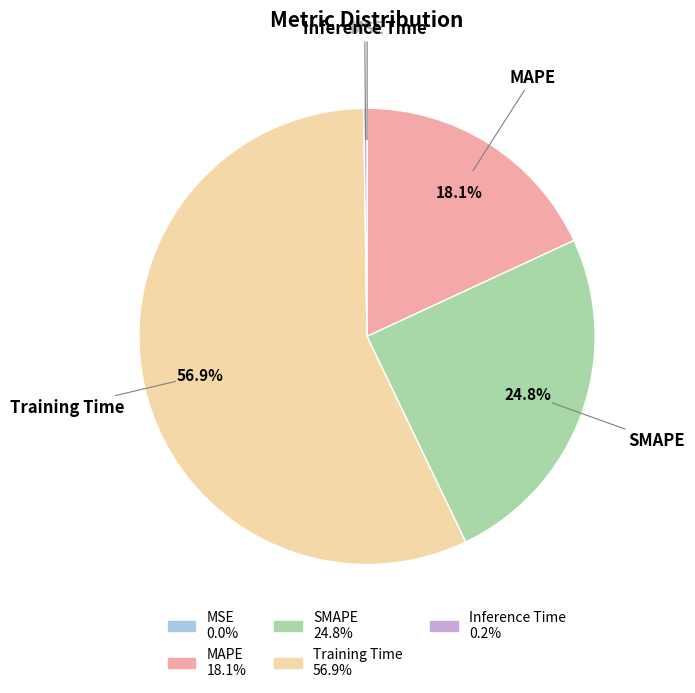

Which slice is the largest?

Training Time